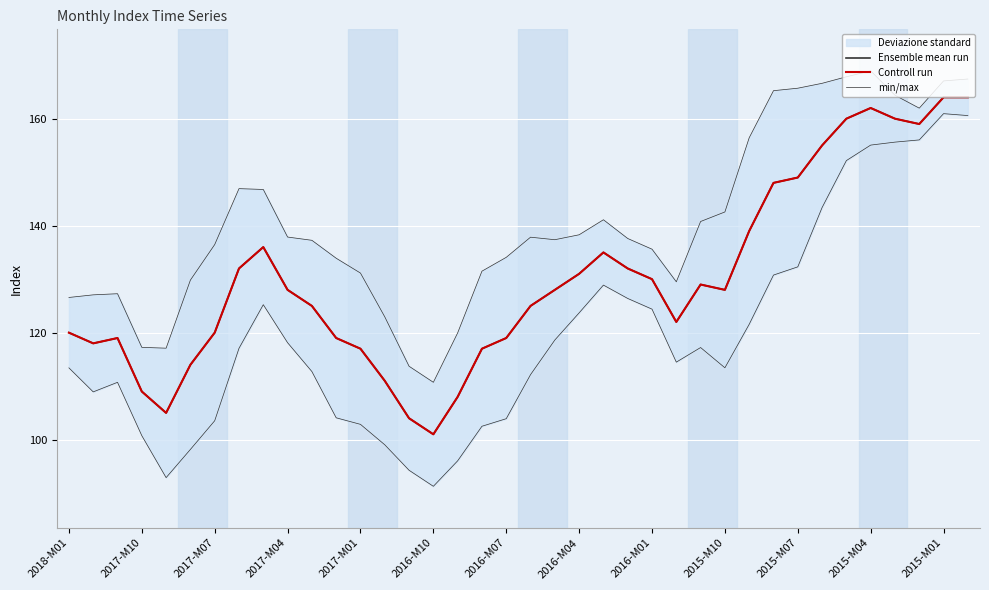

The Ensemble mean run series shows 186.6 at 22. True or false?

False